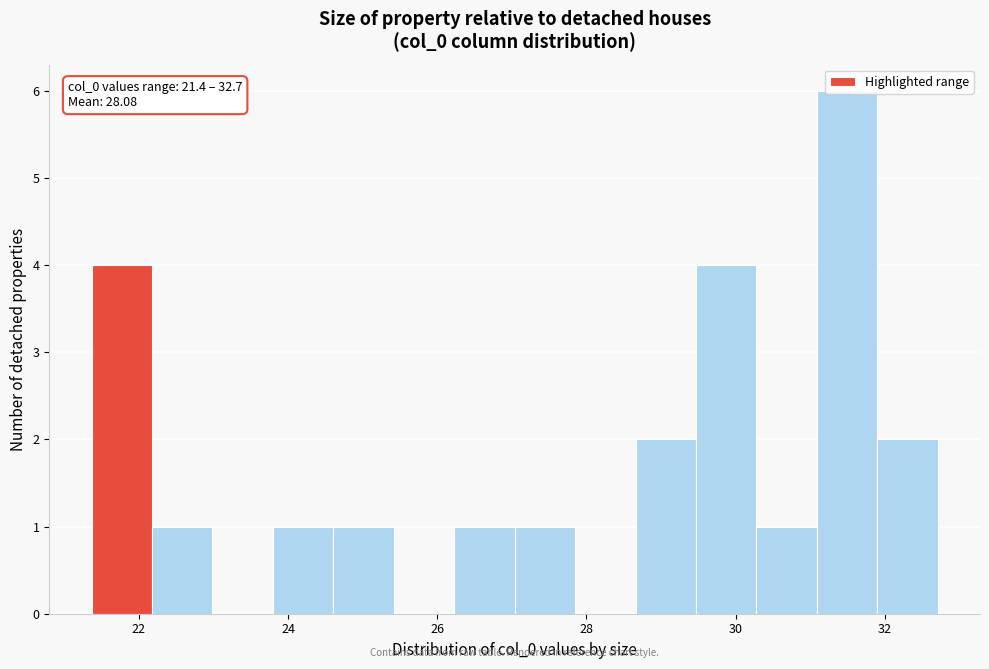

Over which range of the x-axis is the bar tallest?

31.0 to 31.8